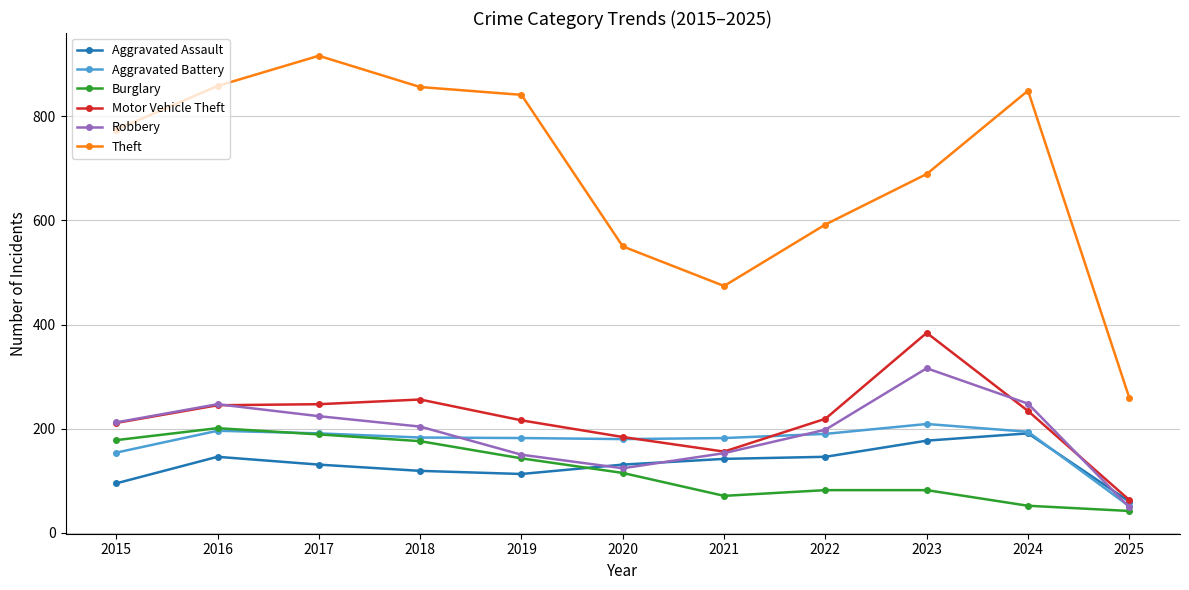

At how many categories does at least one series exceed 291?

10